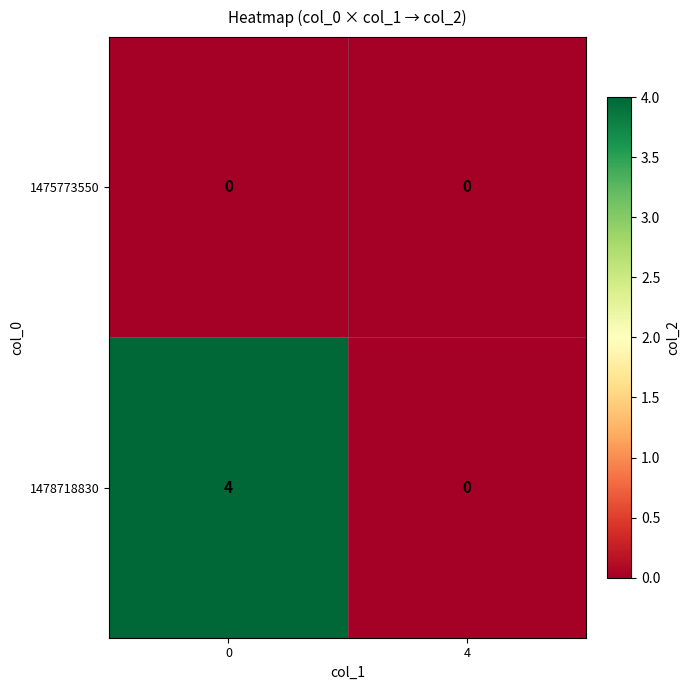

At 0, list the series in order from smallest to largest.

1475773550, 1478718830